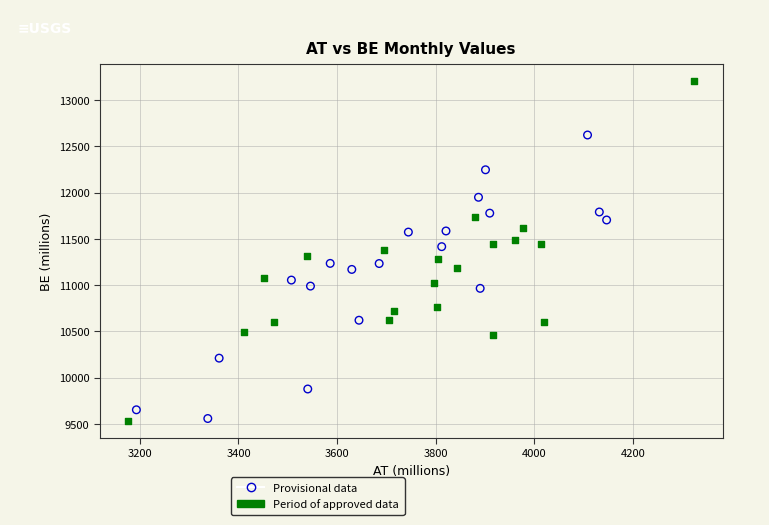

Which series contains the highest Y value?

Period of approved data